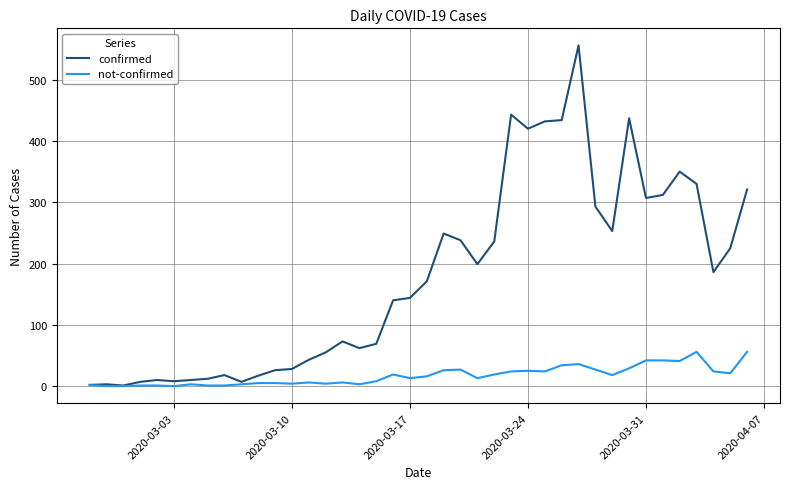

What is the minimum value for confirmed?

1